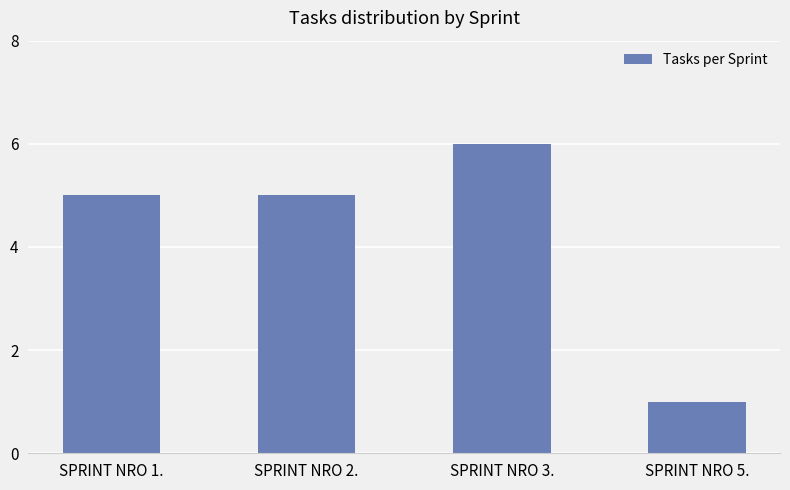

What is the ratio of the value at SPRINT NRO 5. to the value at SPRINT NRO 3.?

0.2